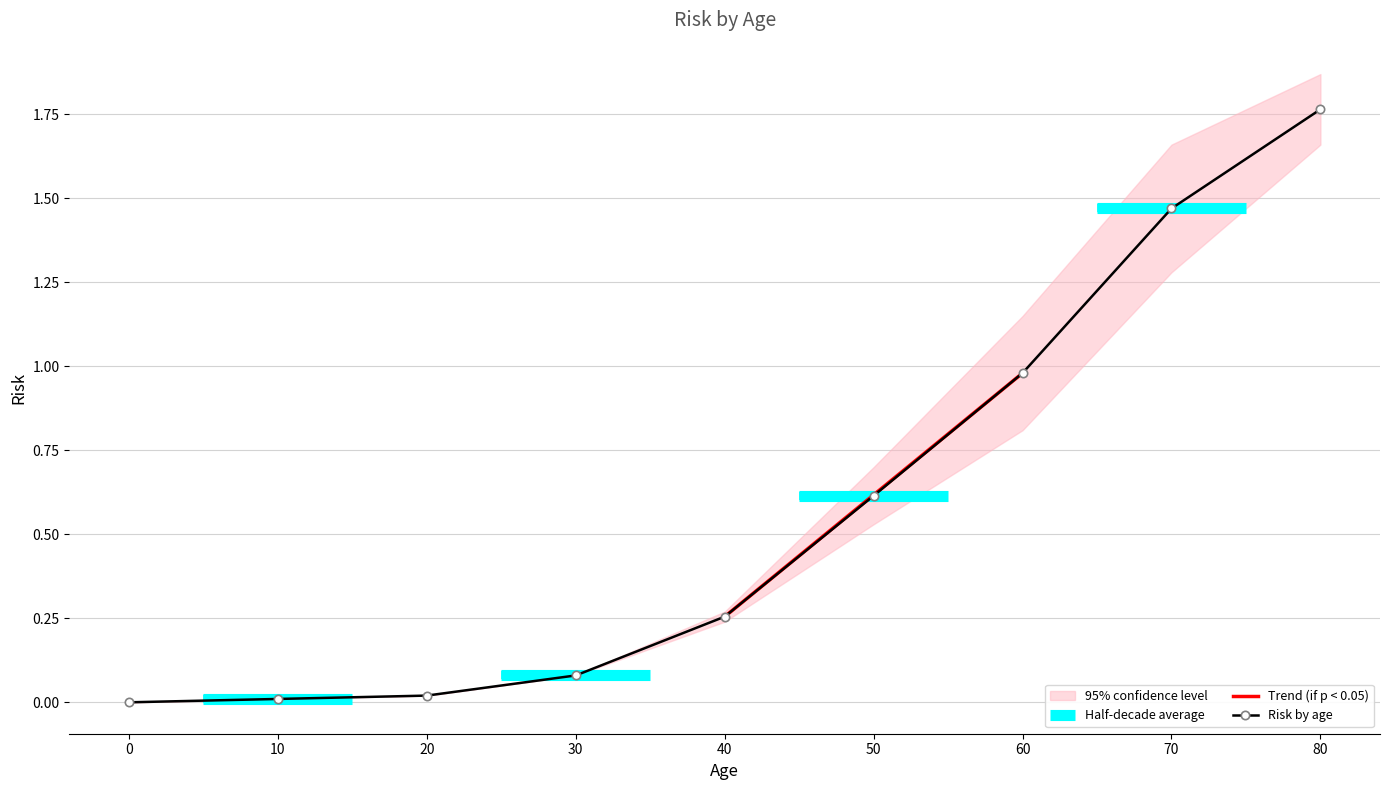

True or false: risk_lower and risk_mean intersect in this chart.

False